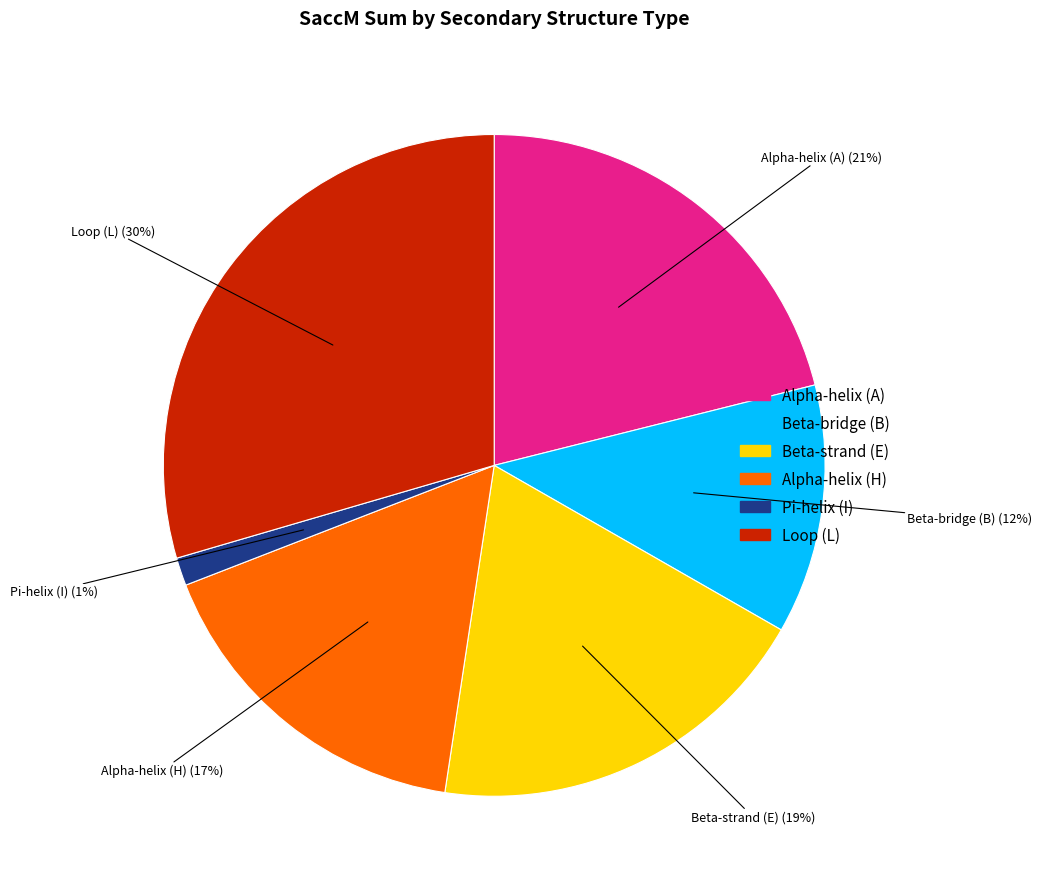

True or false: Beta-strand (E) accounts for 19% of the total.

True